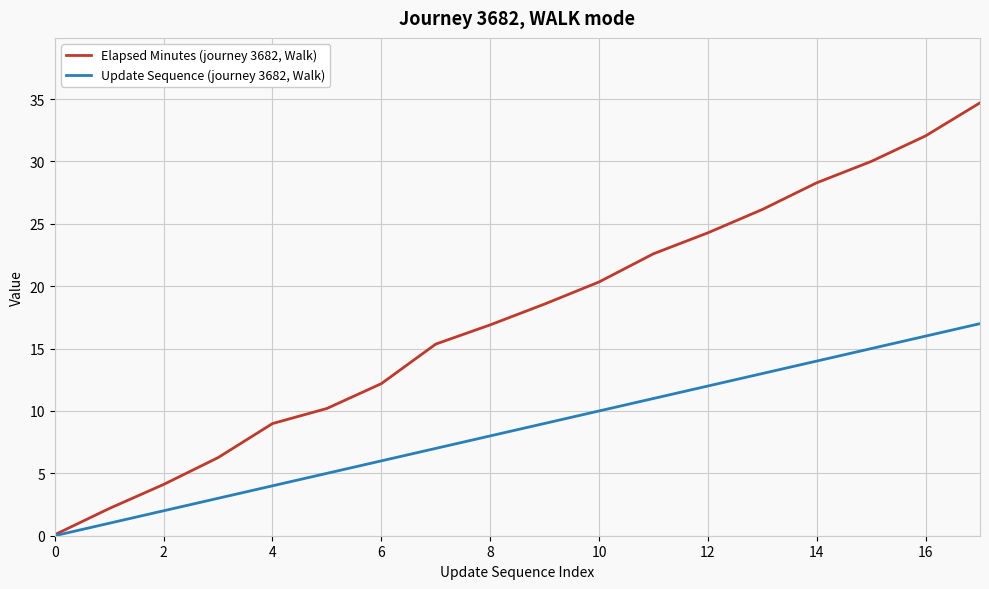

Is this an area chart (filled region under the line)?

No